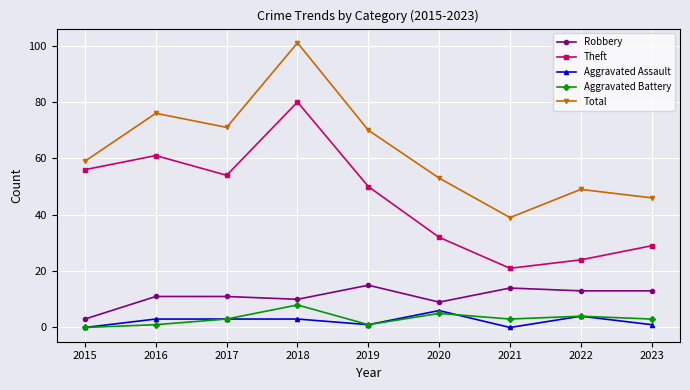

True or false: Aggravated Battery and Theft intersect in this chart.

False